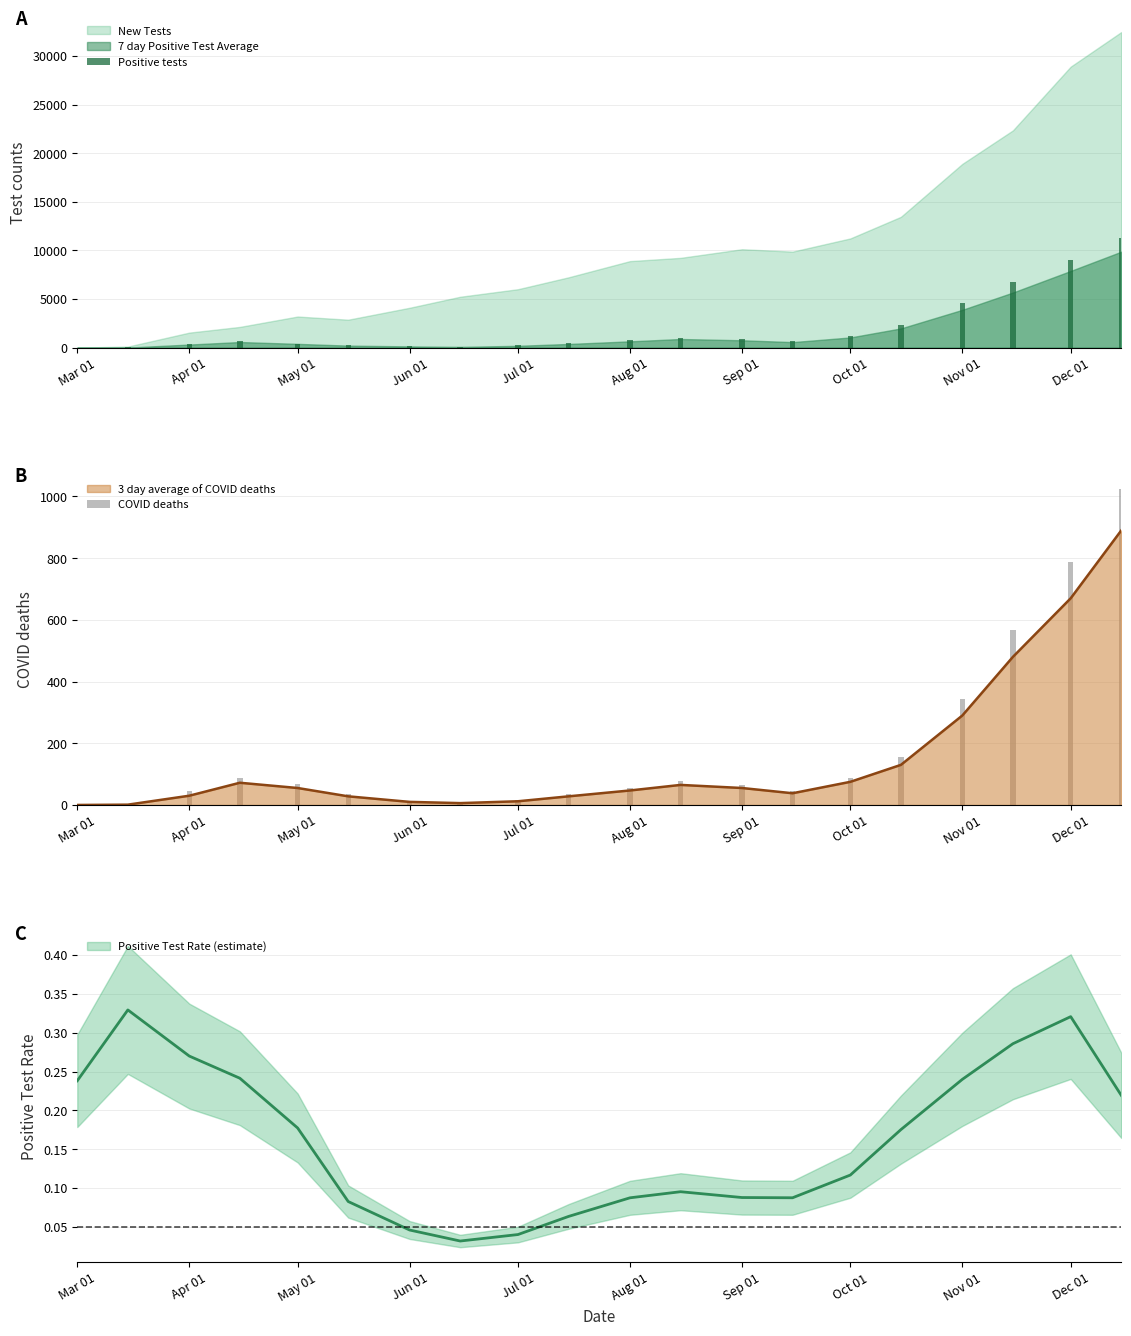

The value of Positive tests at Oct 01 is 1234. True or false?

True